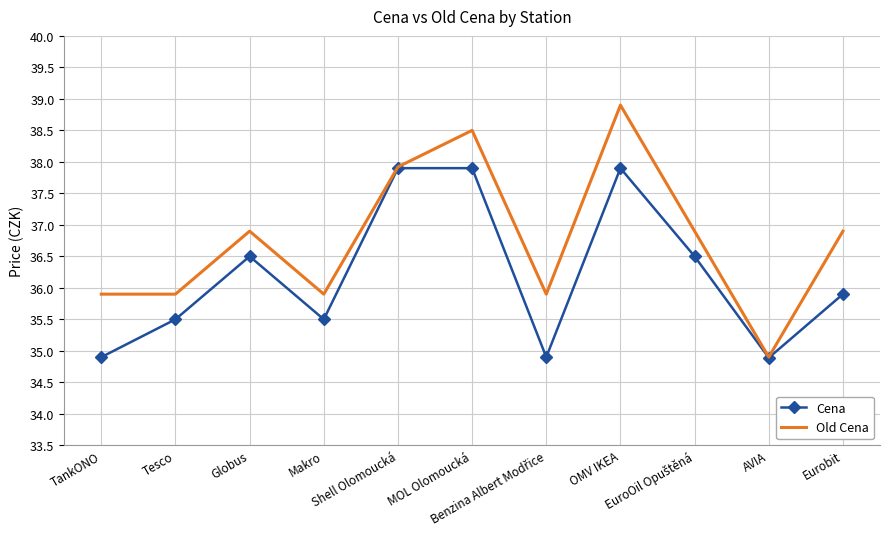

Which series has the largest range (max minus min)?

Old Cena